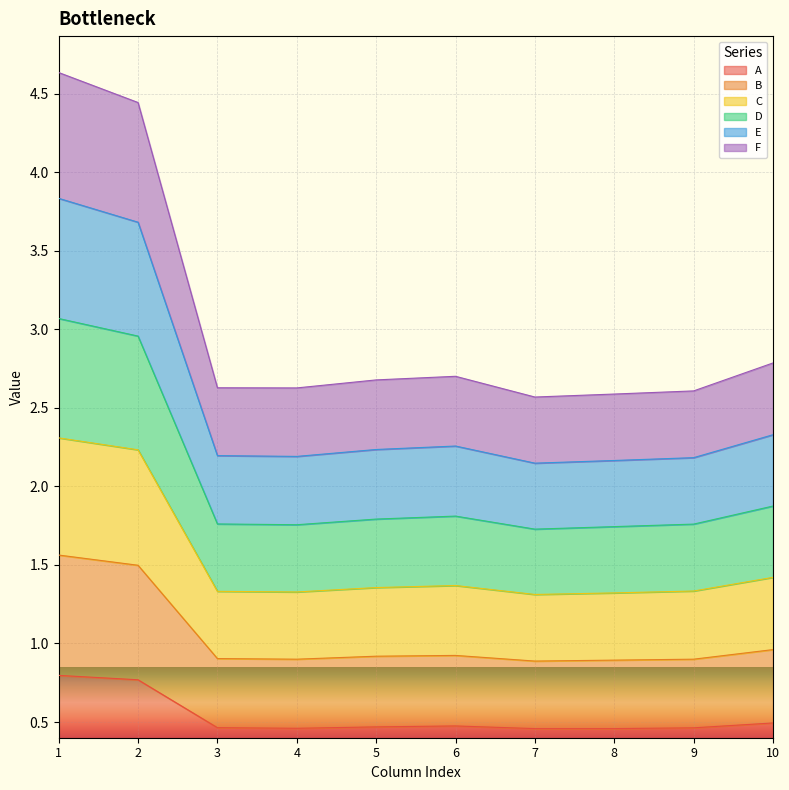

Between 2 and 9, which is larger?

2